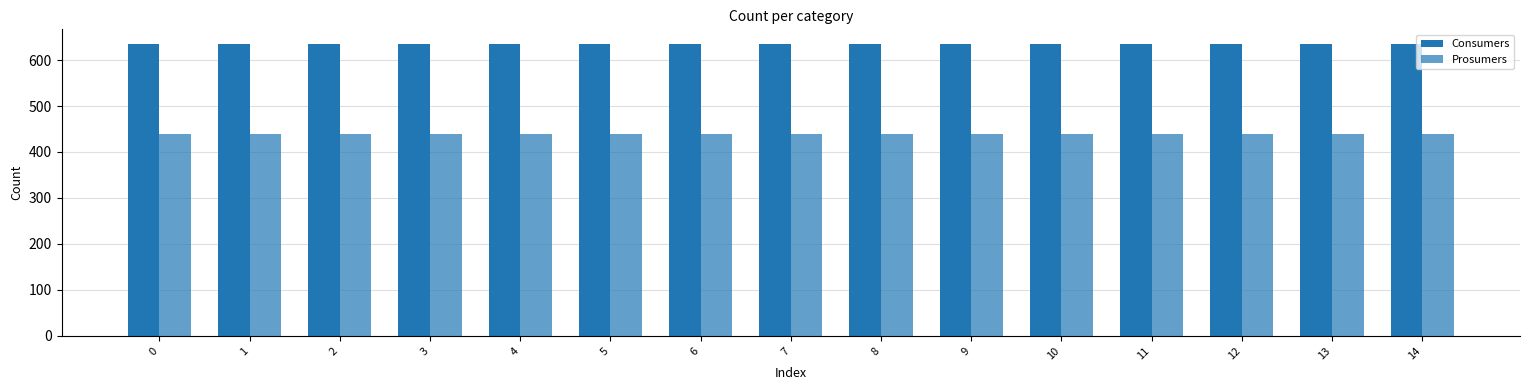

How many groups of bars are there?

15